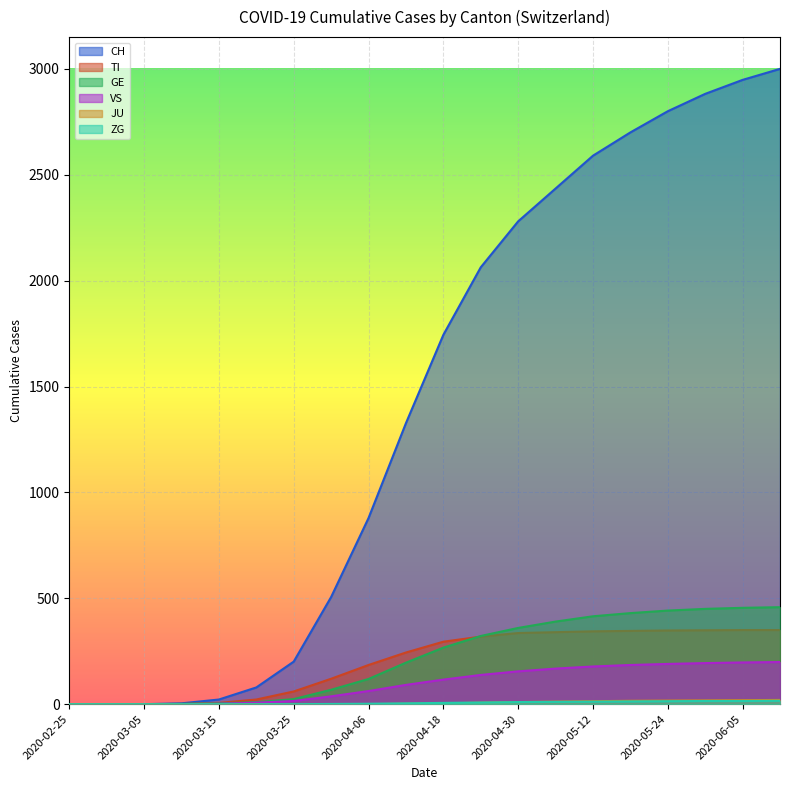

What is the average value of the JU series?

7